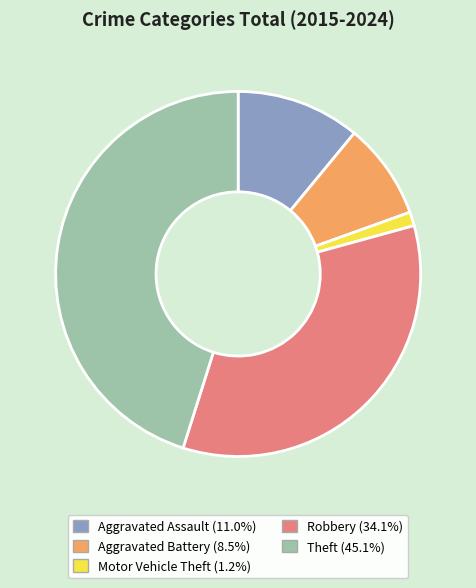

Which slice is the smallest?

Motor Vehicle Theft